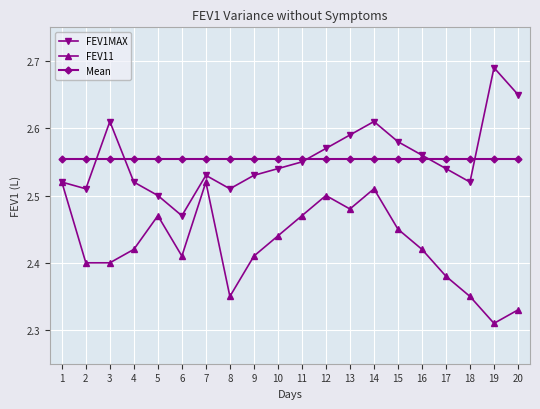

At which category is the sum across all series the highest?

14